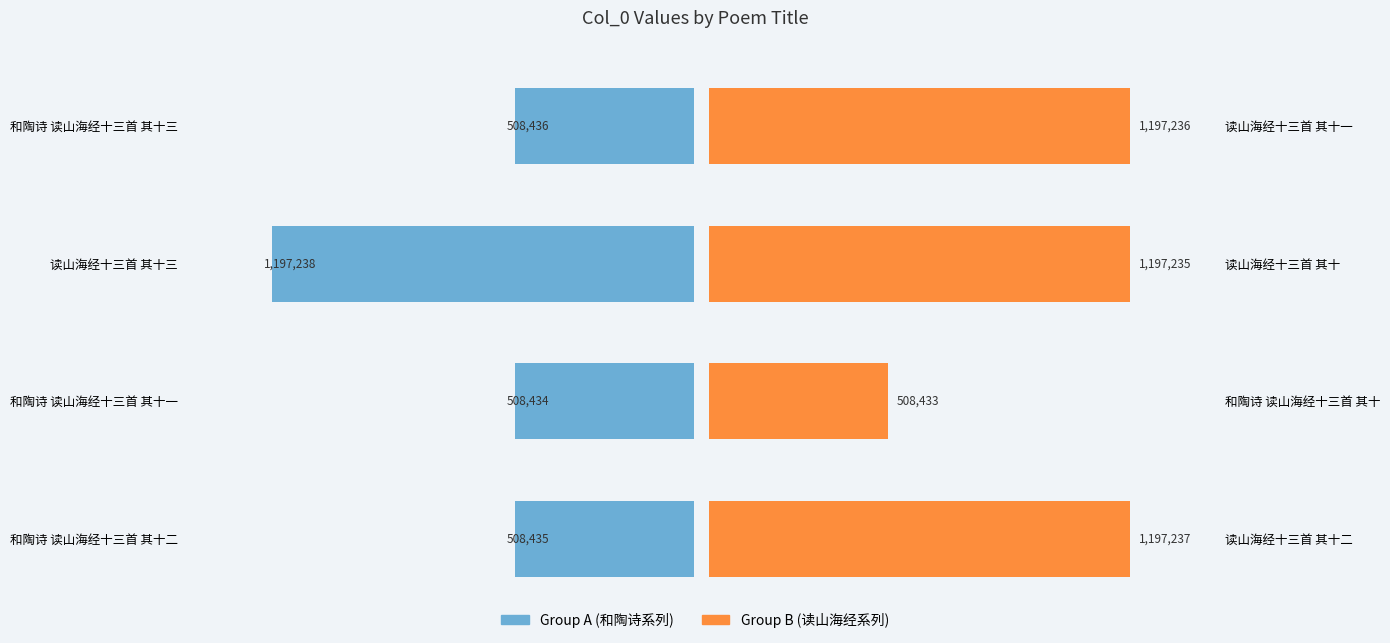

What is the difference between the maximum and minimum values in the Group B (其十 ~ 其十三) series?

688804